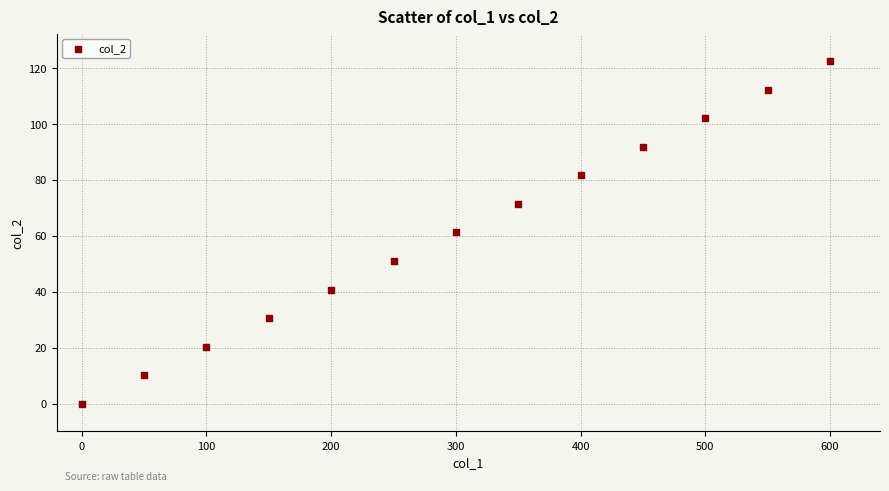

What is the range of X values (max minus min)?

600.0